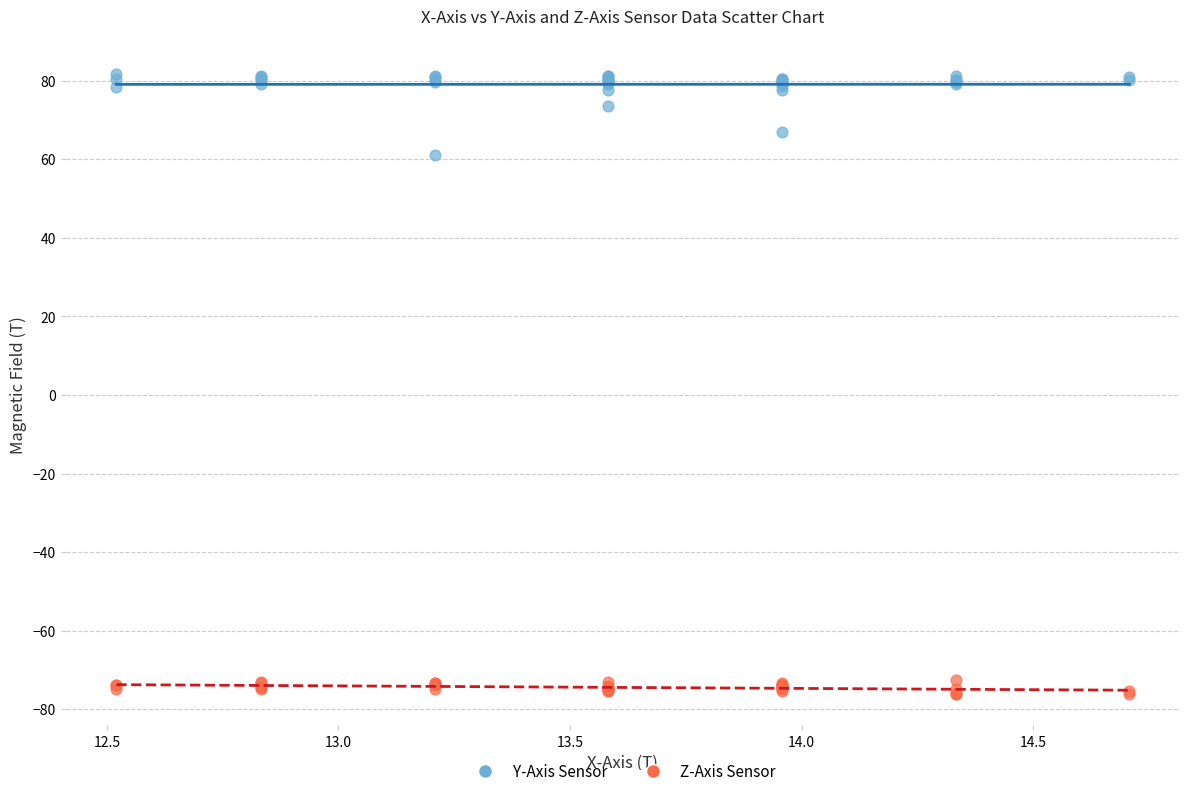

Across all series, what Y value is closest to 2?

61.0